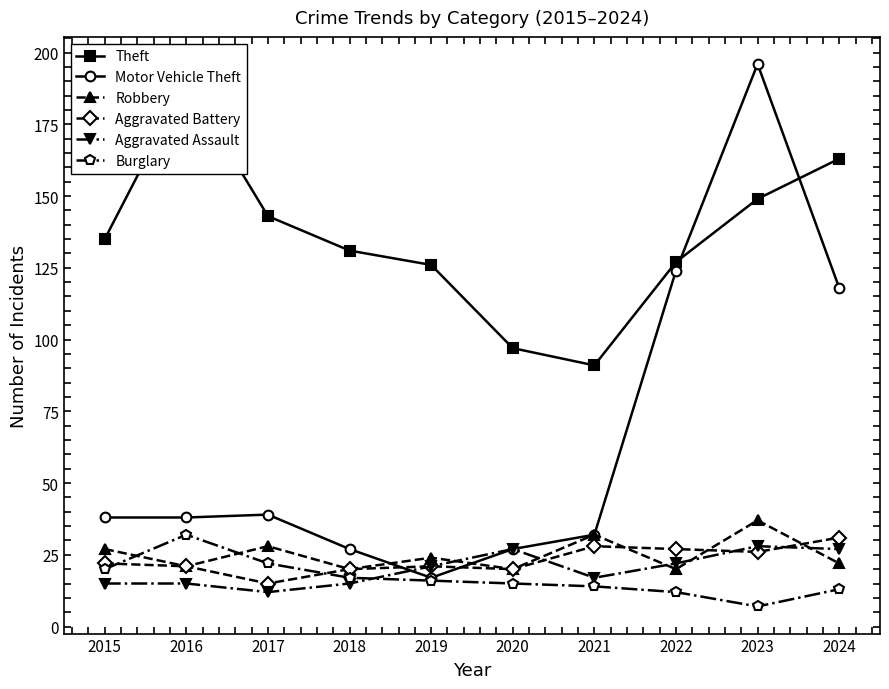

True or false: Robbery and Aggravated Battery cross at least once.

True